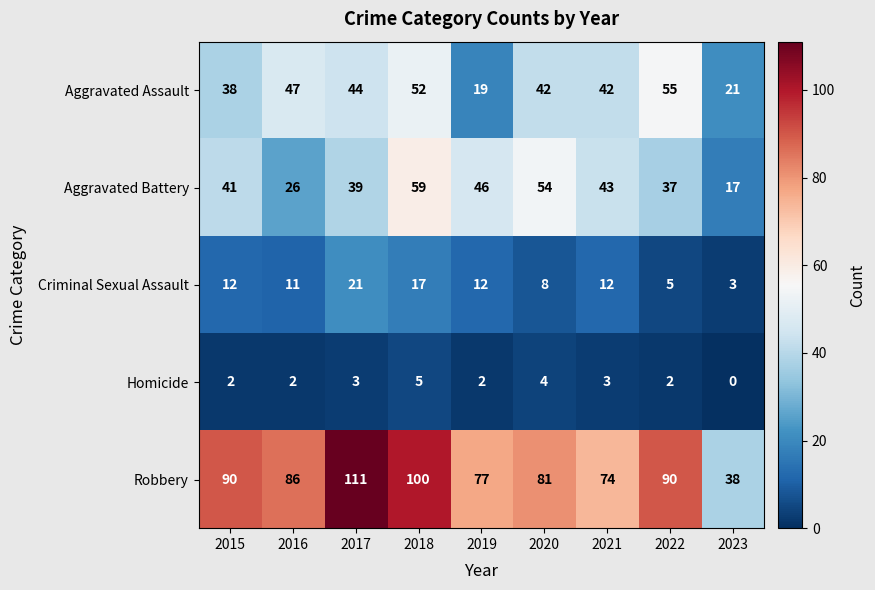

At 2021, list the series in order from largest to smallest.

Robbery, Aggravated Battery, Aggravated Assault, Criminal Sexual Assault, Homicide